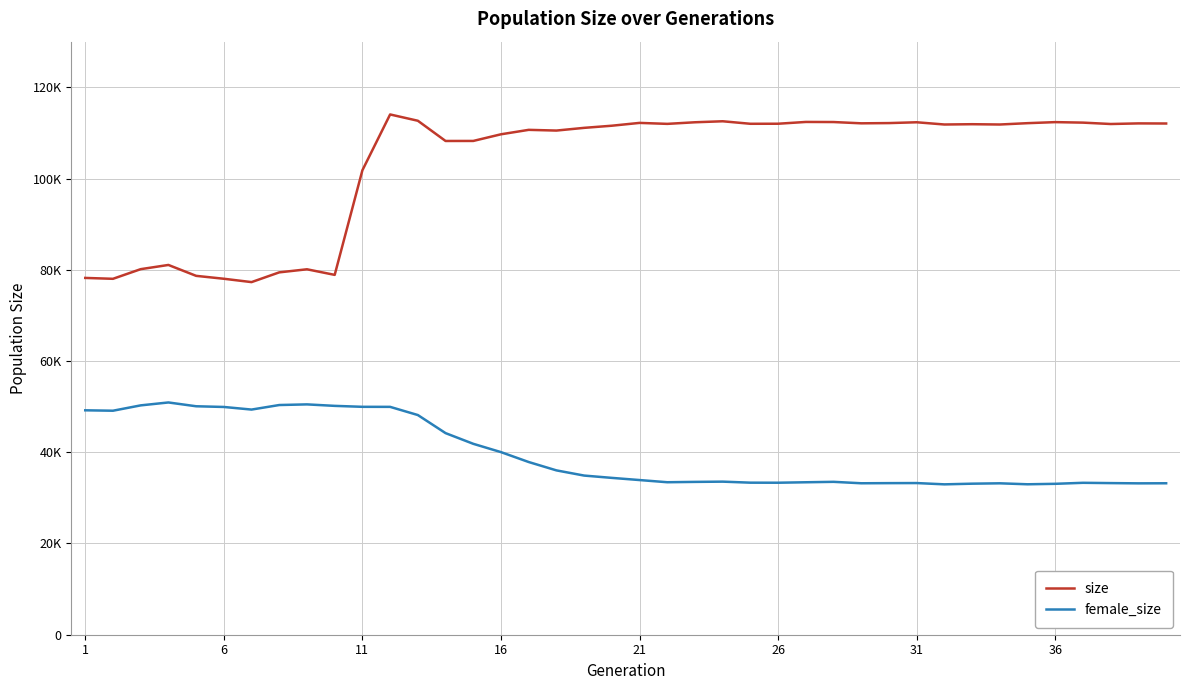

True or false: female_size and size intersect in this chart.

False